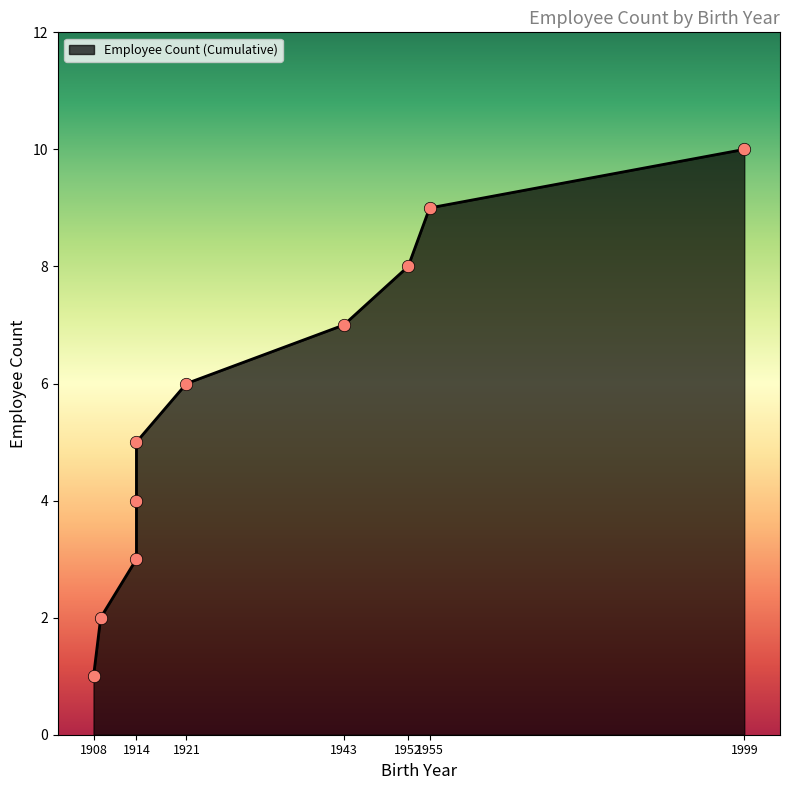

What is the ratio of the value at 1914 to the value at 1921?

0.5